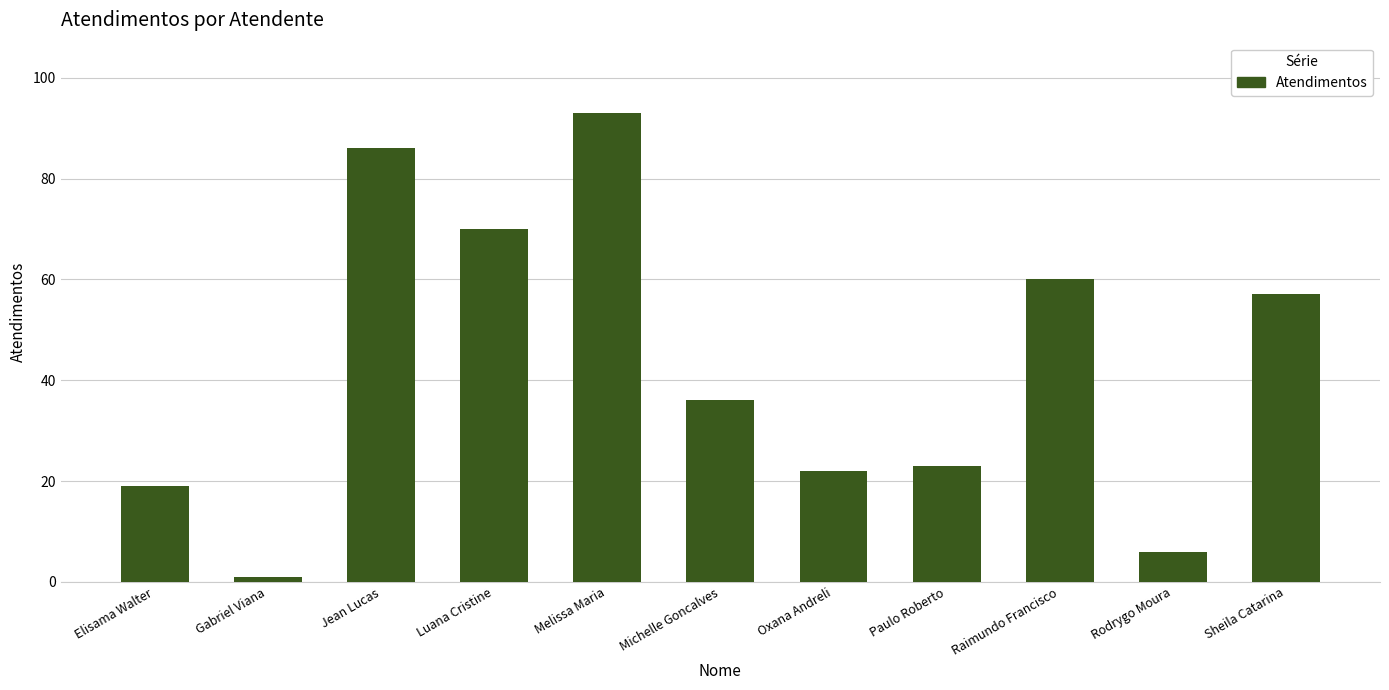

Rank the categories by value from highest to lowest.

Melissa Maria, Jean Lucas, Luana Cristine, Raimundo Francisco, Sheila Catarina, Michelle Goncalves, Paulo Roberto, Oxana Andreli, Elisama Walter, Rodrygo Moura, Gabriel Viana